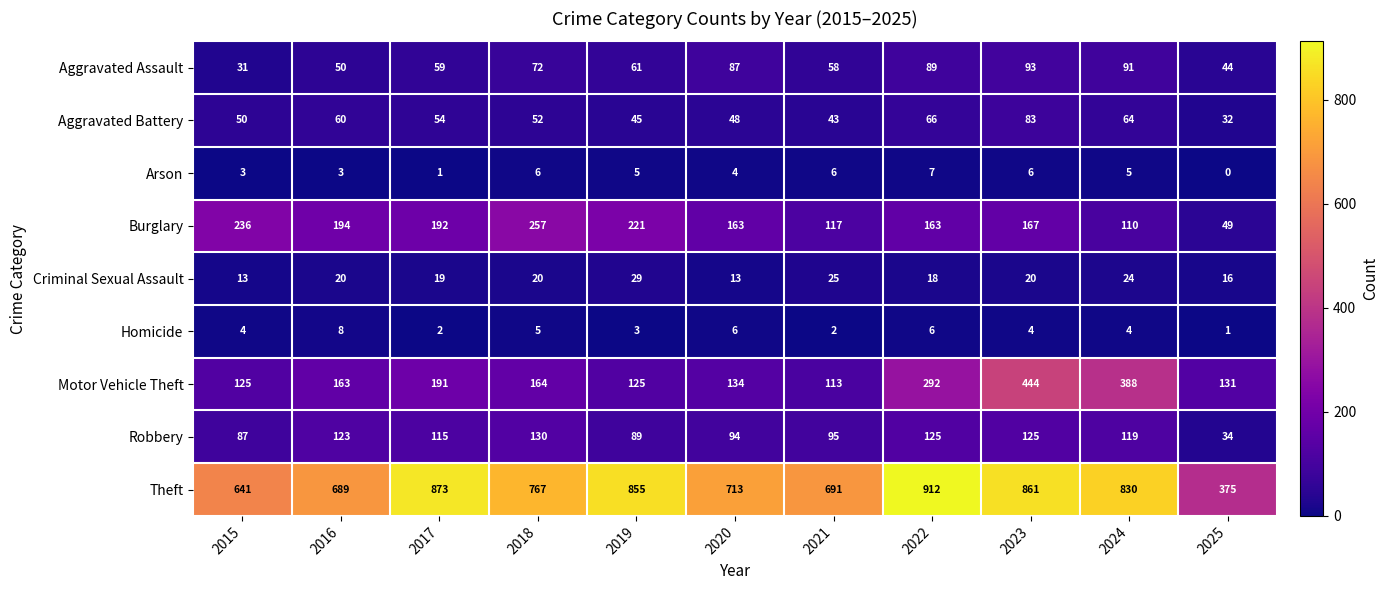

Which series has the largest total across all categories?

Theft